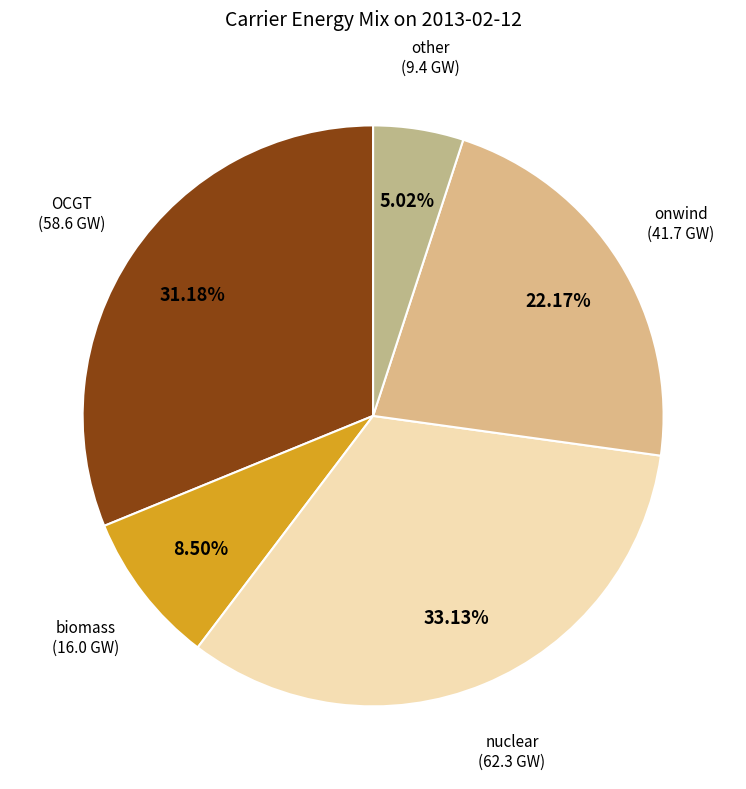

How many segments does this pie chart have?

5